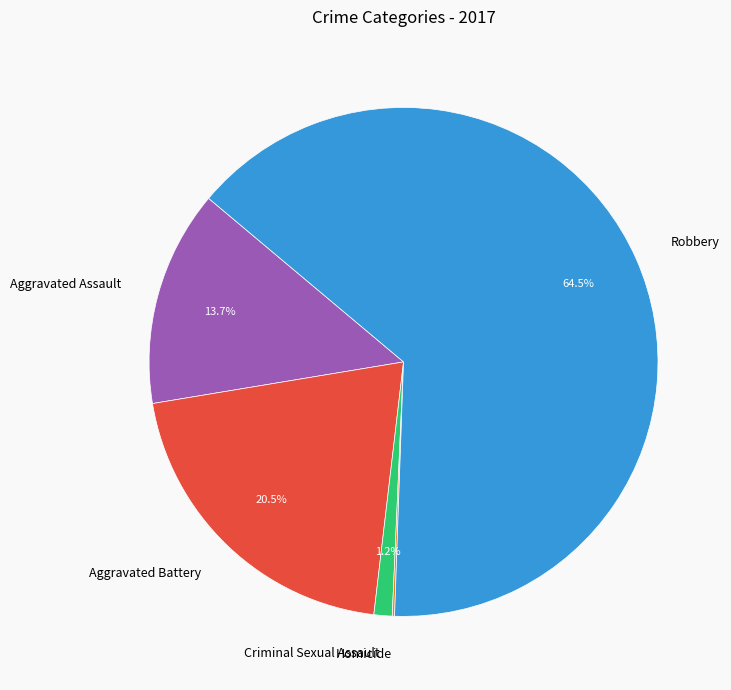

Which has a higher value, Robbery or Aggravated Assault?

Robbery